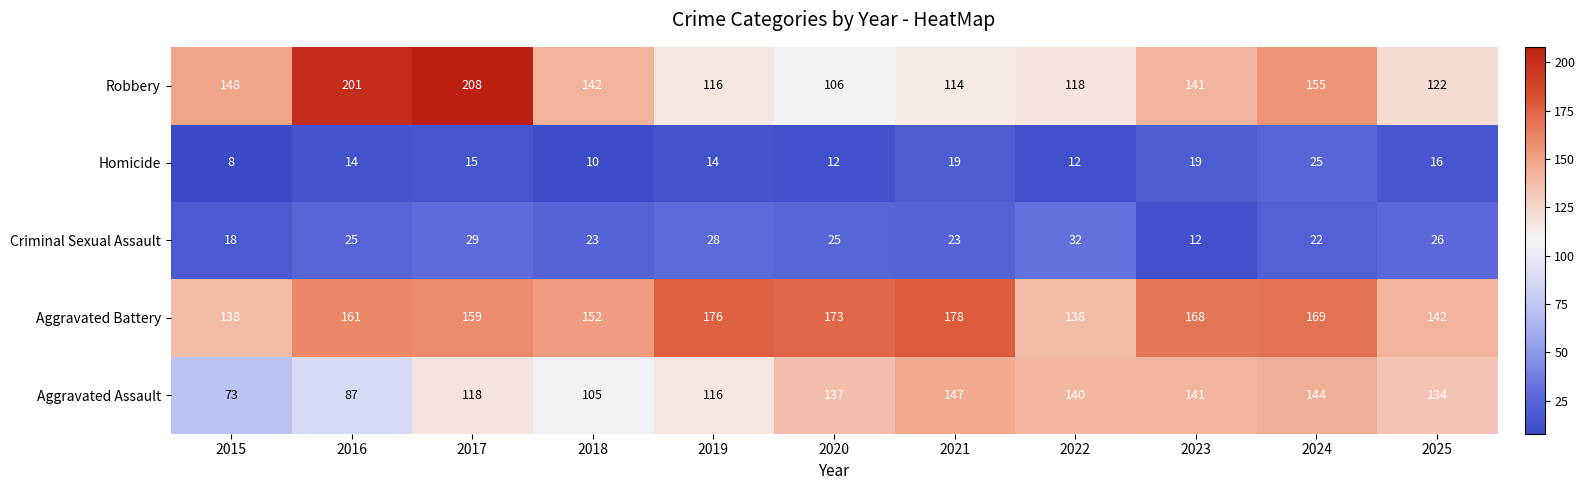

The Homicide series shows 16 at 2025. True or false?

True